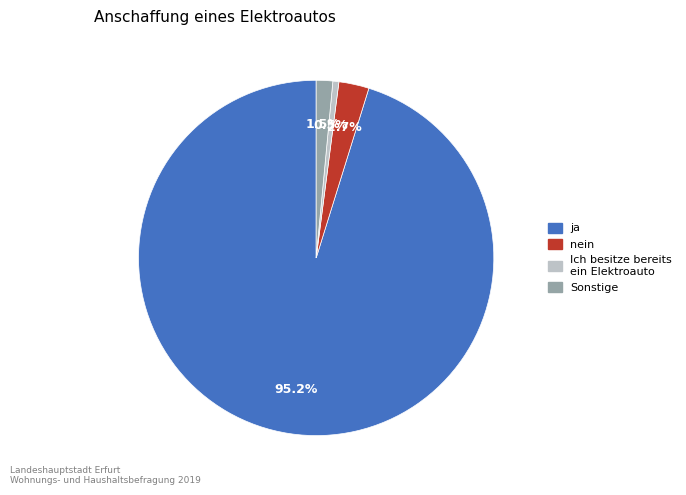

Does any single category account for the majority?

Yes